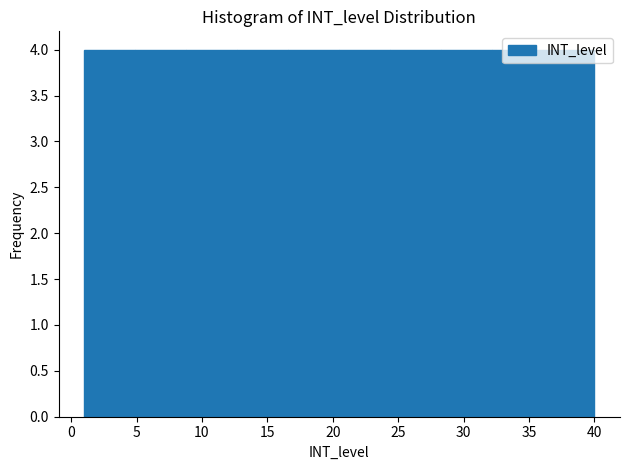

How tall is the bar that spans 36.1 to 40.0 on the x-axis? Neither the bar edges nor the heights are printed on the chart, so give them approximately, as read against the axes.

4